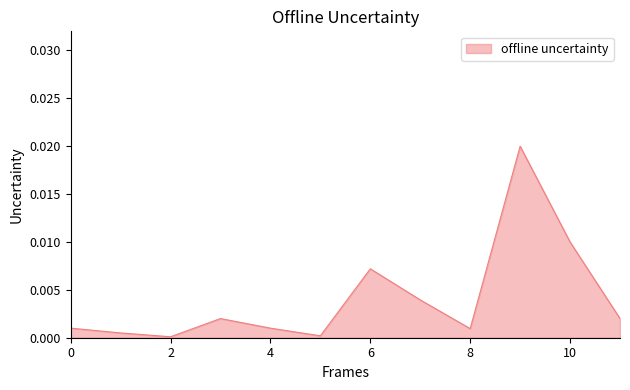

Which category has the highest value across all series?

9